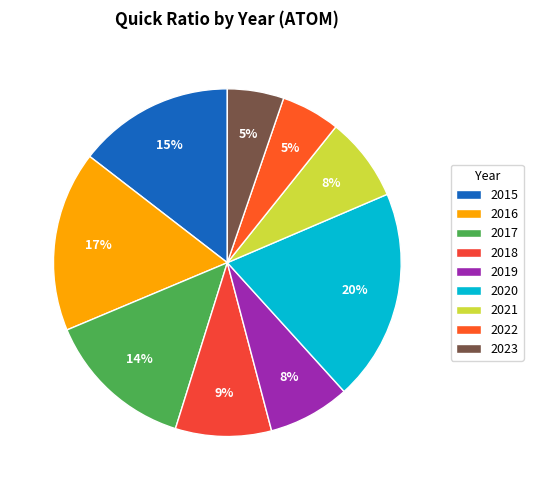

Rank the categories by value from highest to lowest.

2020, 2016, 2015, 2017, 2018, 2021, 2019, 2022, 2023